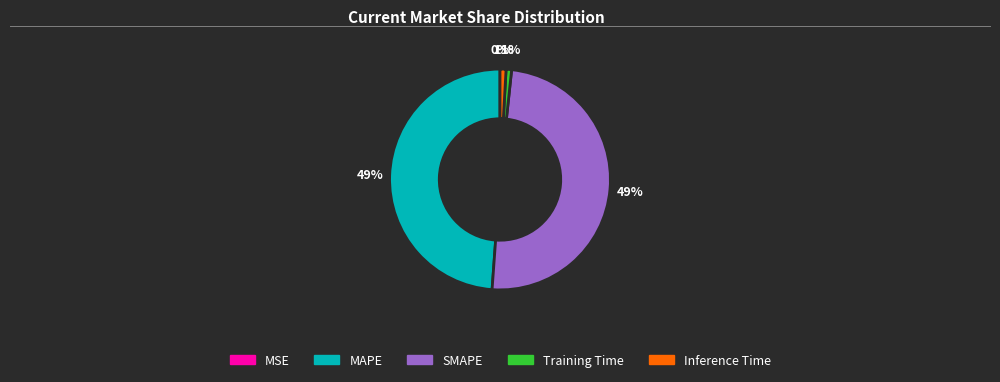

Is it true that MAPE is 60% of the pie?

False